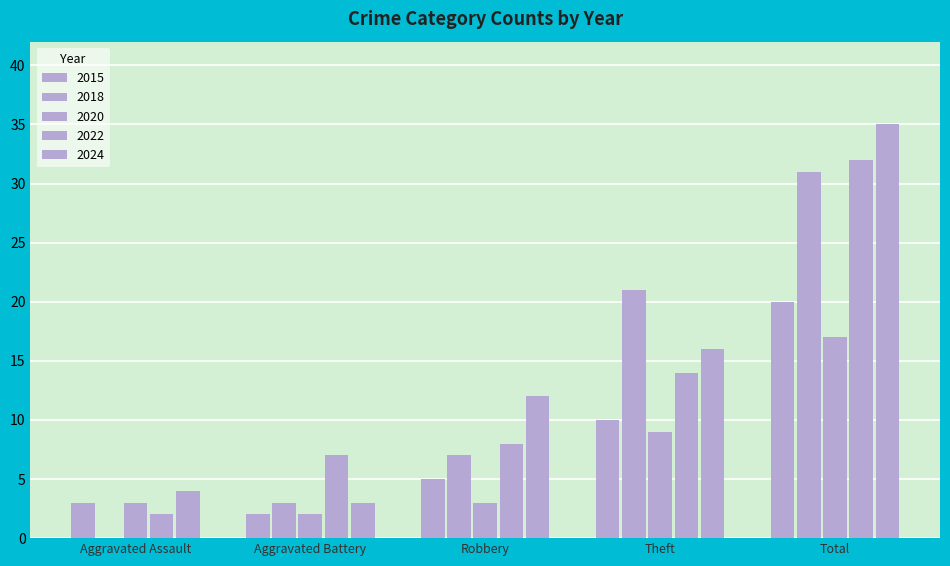

What is the label of the 4th bar from the left?

Theft